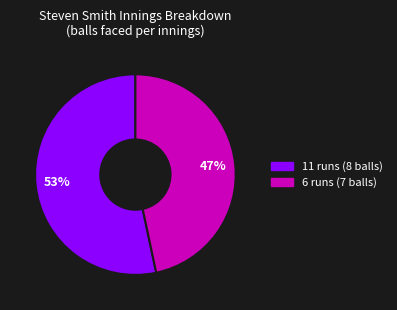

Between 6 runs (7 balls) and 11 runs (8 balls), which is larger?

11 runs (8 balls)